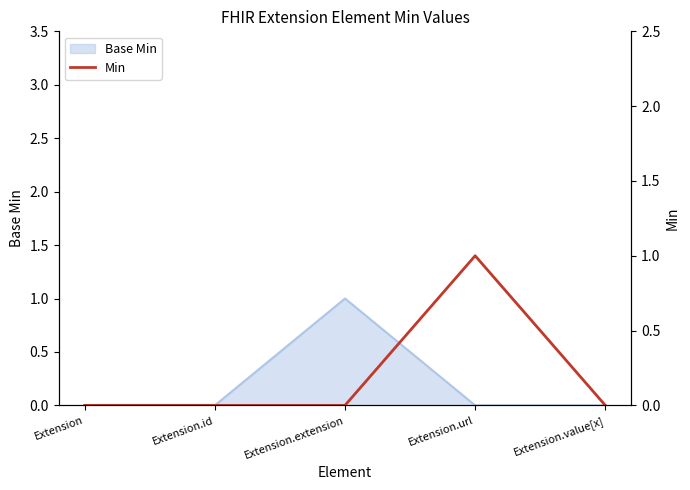

True or false: the data has more than 2 interior local peaks.

False